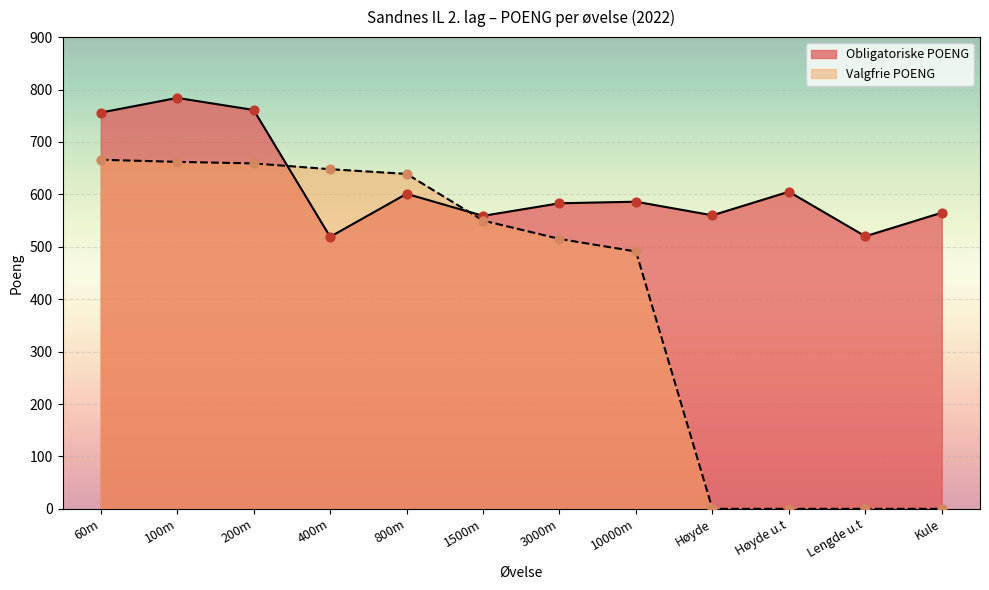

Which series contains the lowest Y value?

Valgfrie POENG